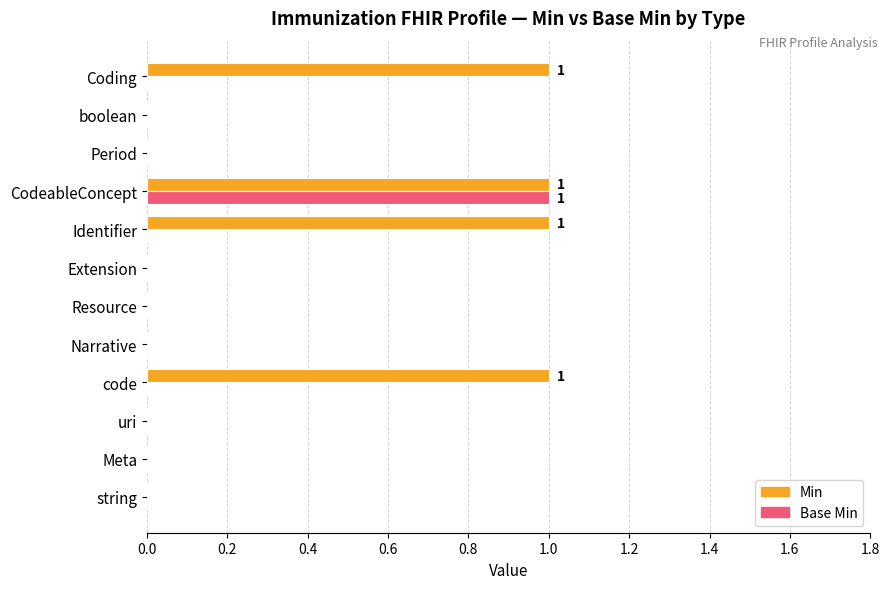

What is the maximum value for Min?

1